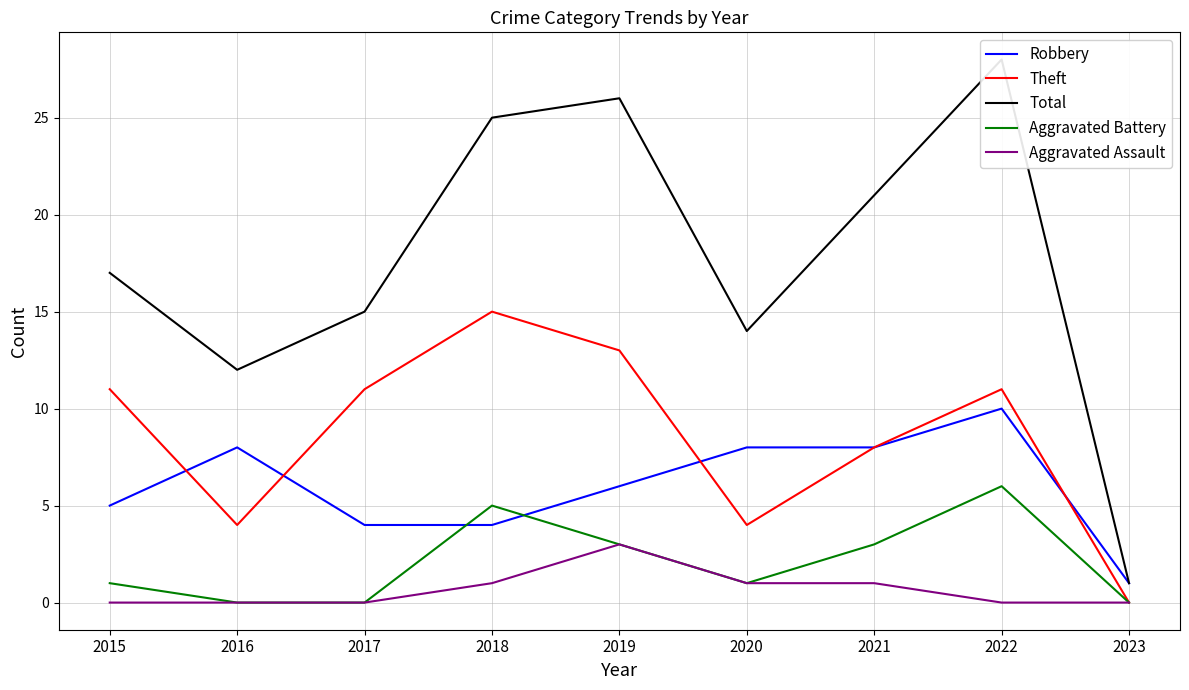

Is the value of Total at 2015 greater than the value of Theft at 2015?

Yes